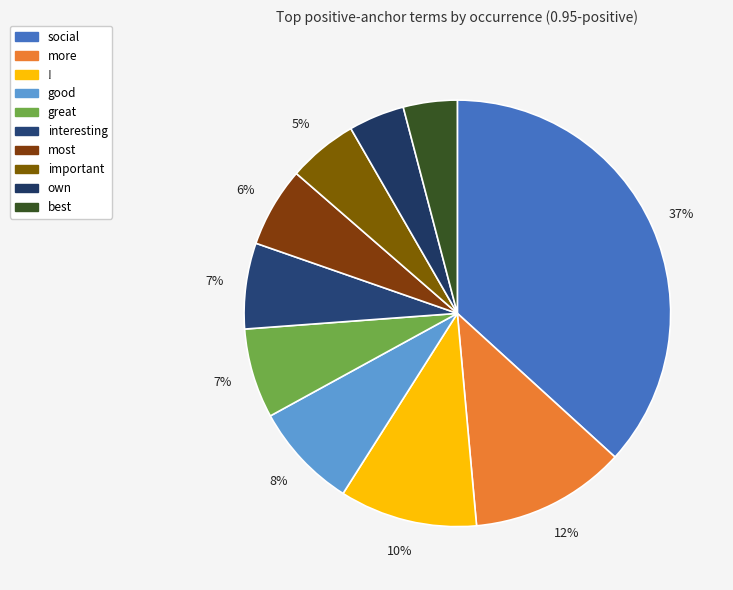

Do best and good together represent more than half of the pie?

No